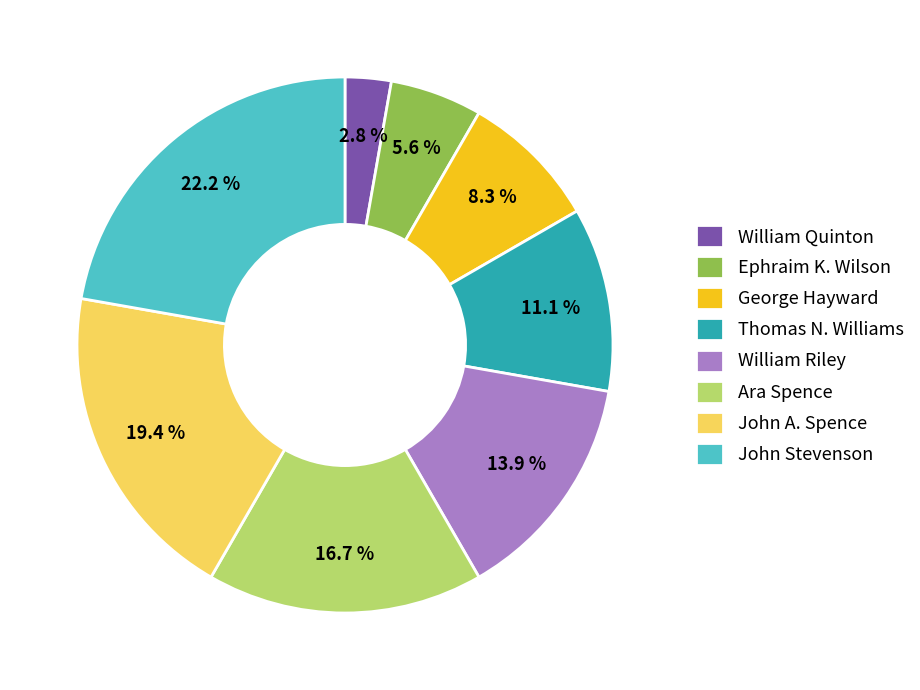

Is it true that George Hayward is 8% of the pie?

True